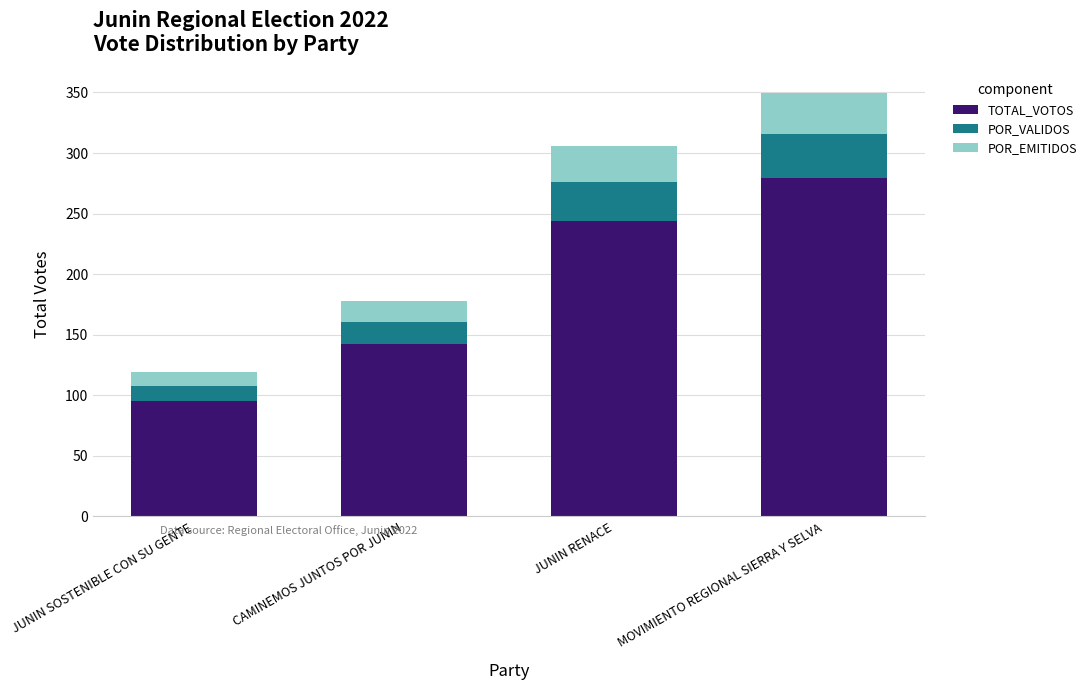

The value of TOTAL_VOTOS at JUNIN SOSTENIBLE CON SU GENTE is 128.2. True or false?

False